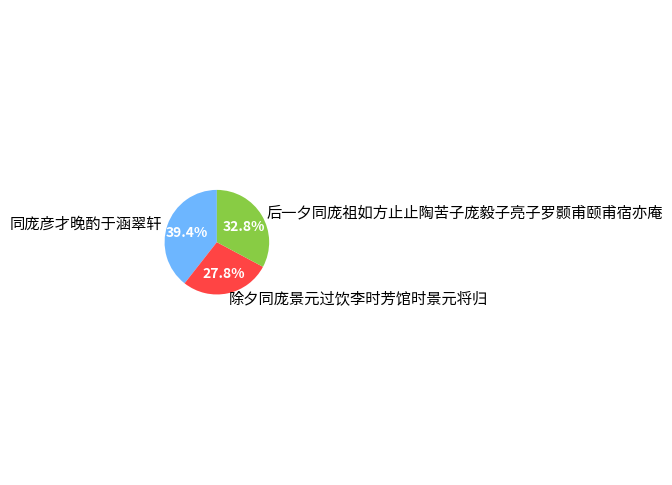

Between 后一夕同庞祖如方止止陶苦子庞毅子亮子罗颢甫颐甫宿亦庵 and 同庞彦才晚酌于涵翠轩, which is larger?

同庞彦才晚酌于涵翠轩